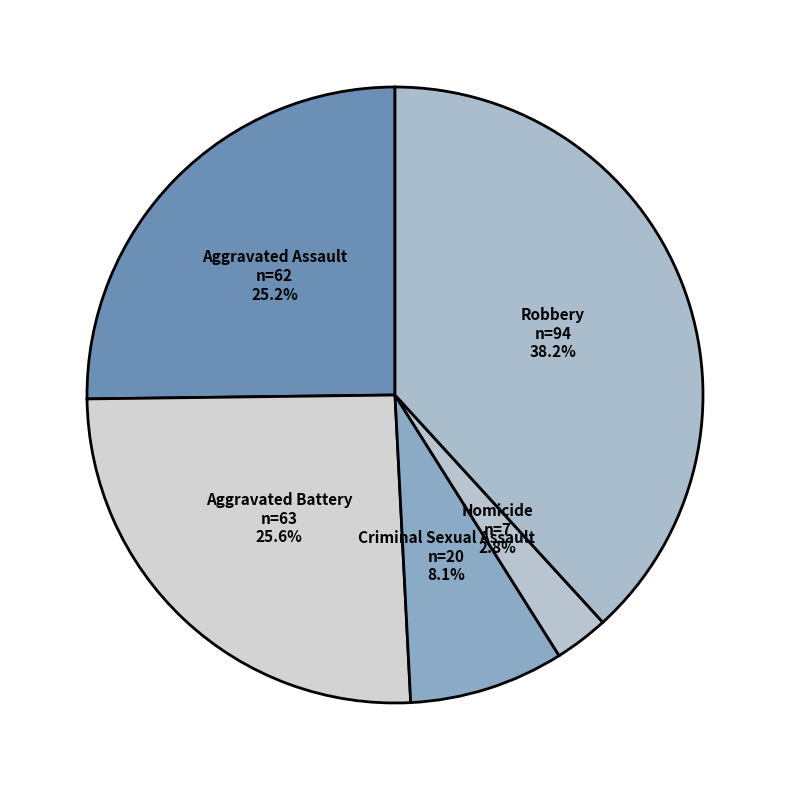

Between Robbery and Criminal Sexual Assault, which is larger?

Robbery